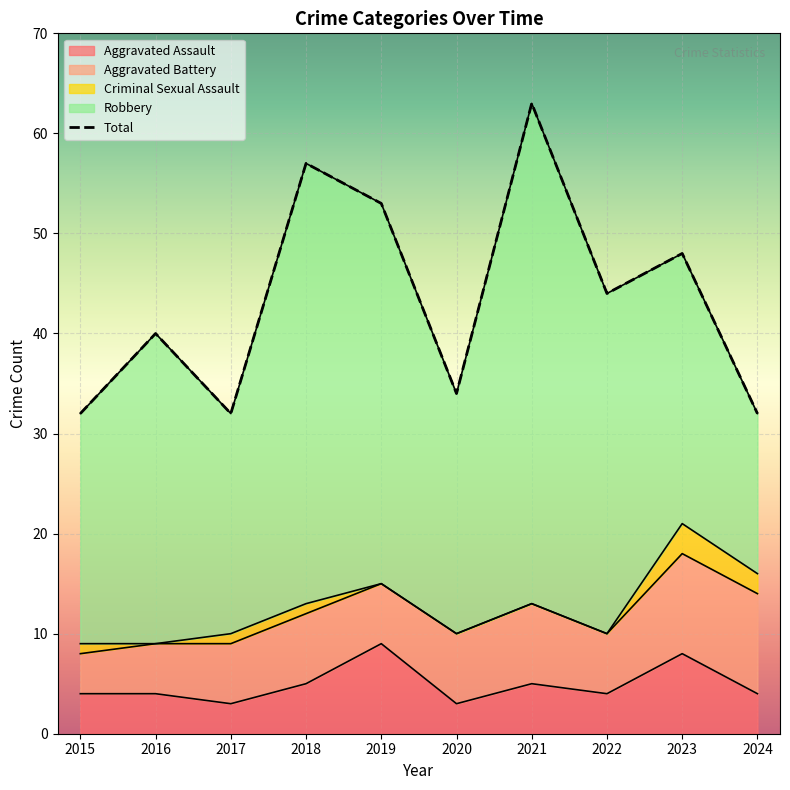

Reading left to right, list all the values displayed in this chart.

Aggravated Assault: 2015=4	2016=4	2017=3	2018=5	2019=9	2020=3	2021=5	2022=4	2023=8	2024=4
Aggravated Battery: 2015=4	2016=5	2017=6	2018=7	2019=6	2020=7	2021=8	2022=6	2023=10	2024=10
Criminal Sexual Assault: 2015=1	2016=0	2017=1	2018=1	2019=0	2020=0	2021=0	2022=0	2023=3	2024=2
Robbery: 2015=23	2016=31	2017=22	2018=44	2019=38	2020=24	2021=50	2022=34	2023=27	2024=16
Total: 2015=32	2016=40	2017=32	2018=57	2019=53	2020=34	2021=63	2022=44	2023=48	2024=32